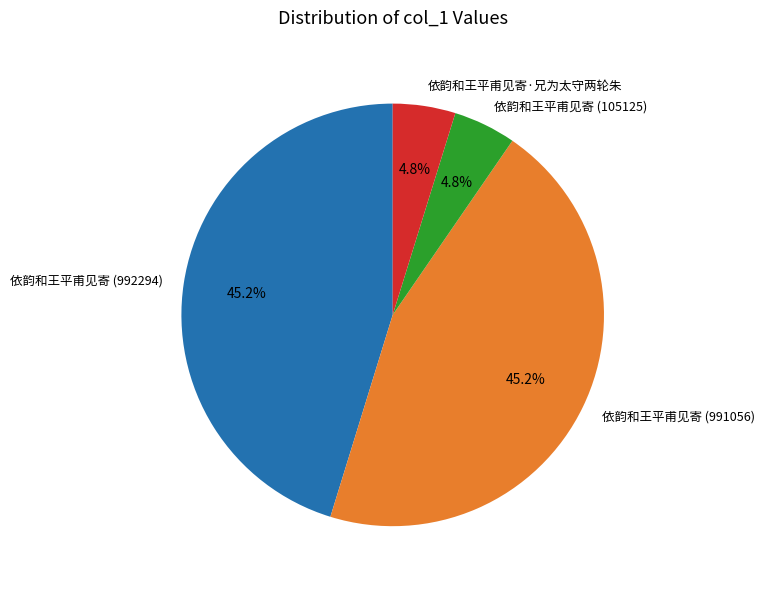

Does 依韵和王平甫见寄 (992294) account for over 50% of the chart?

No